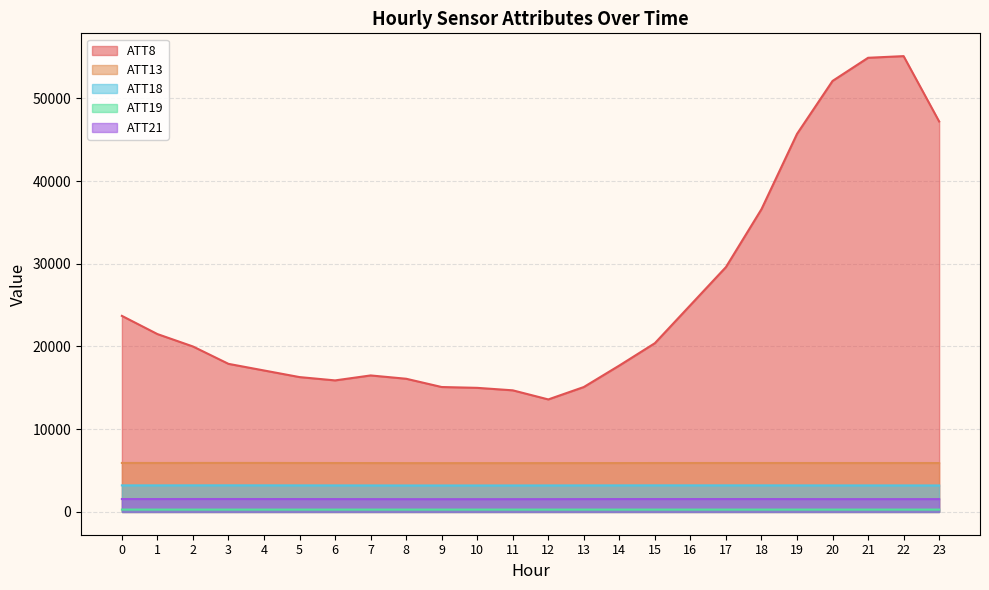

How many data points does each series have?

24